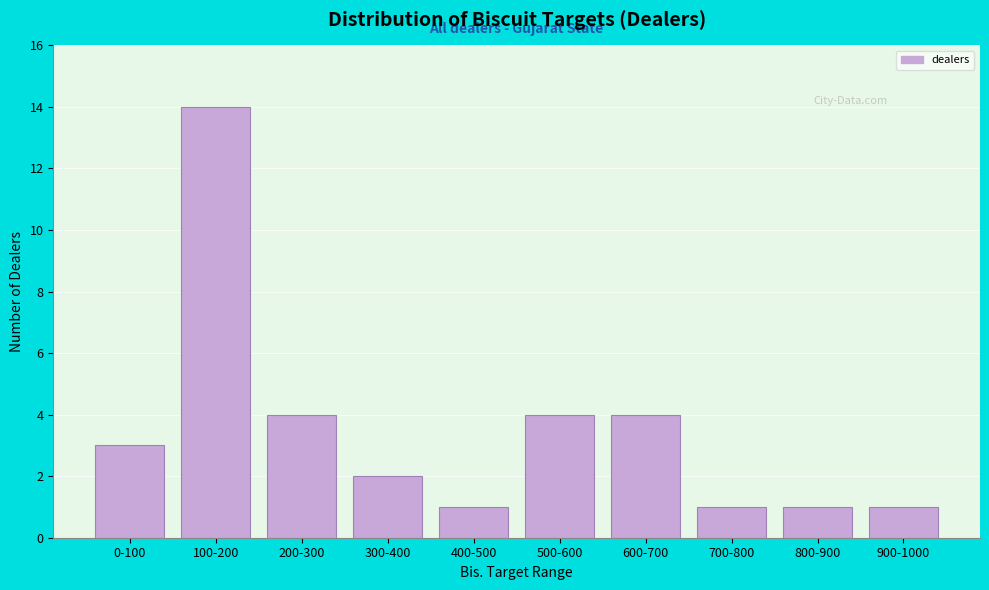

Reading left to right, what are all the values shown in this chart?

0-100=3	100-200=14	200-300=4	300-400=2	400-500=1	500-600=4	600-700=4	700-800=1	800-900=1	900-1000=1